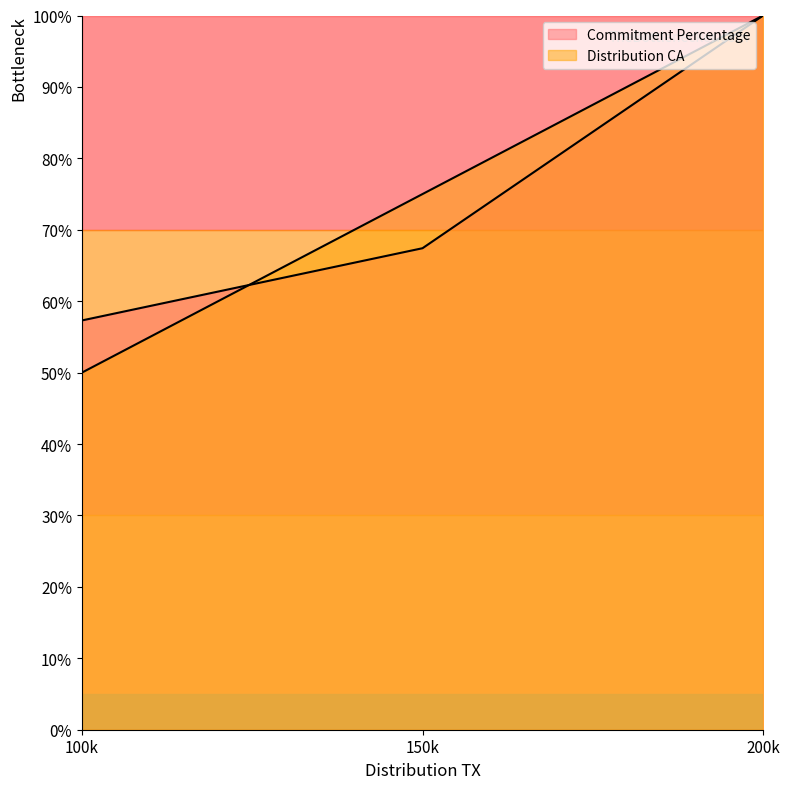

What is the spread (max minus min) of values at 100k?

7.3